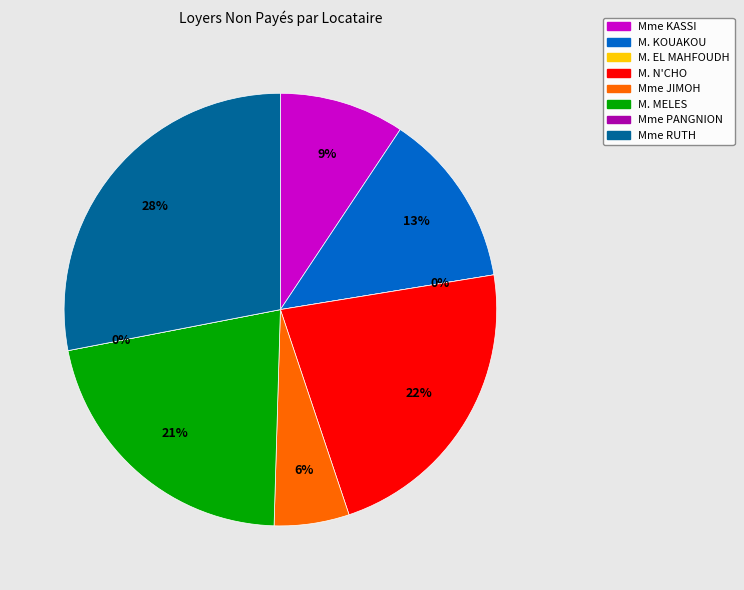

Which category has the smallest portion of the pie?

M. EL MAHFOUDH OULD BOUGREINE